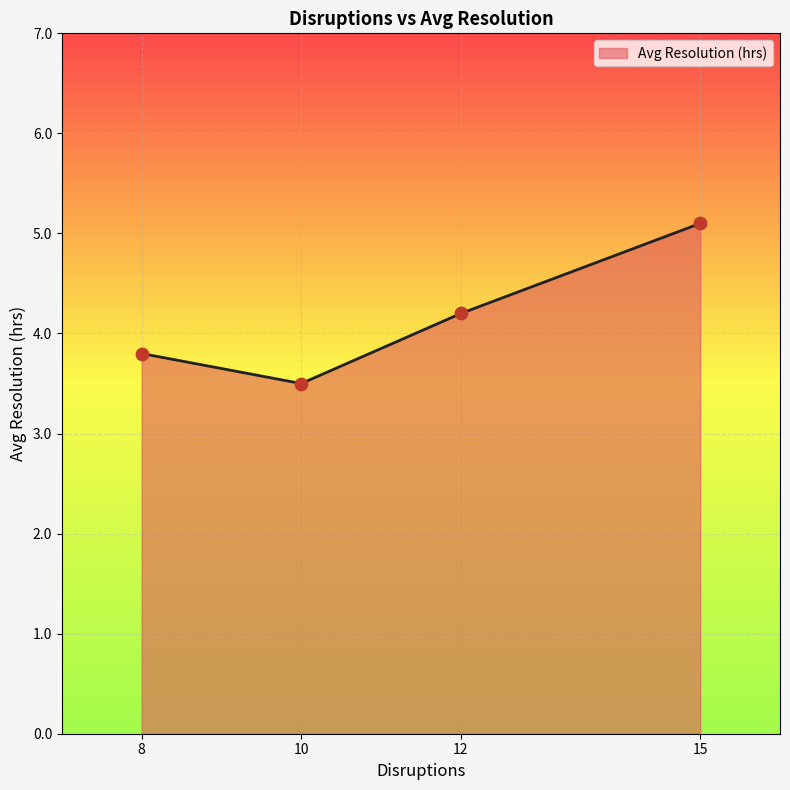

What is the ratio of the value at 12 to the value at 15?

0.8